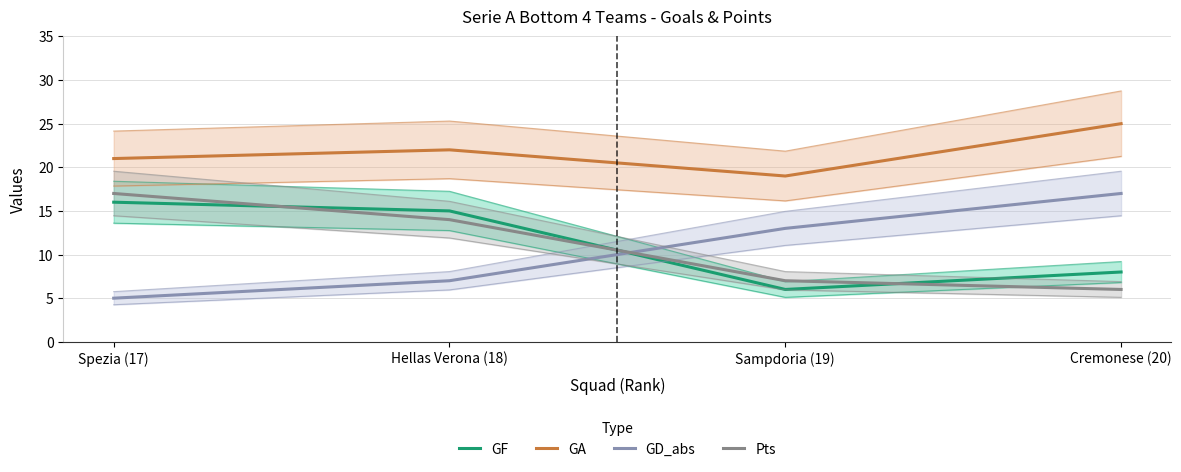

Which series has the widest spread of values?

GD_abs